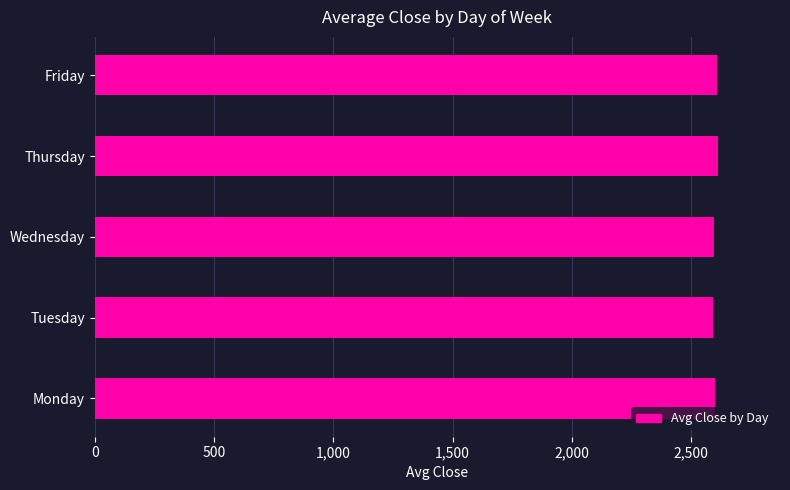

The chart shows a value of 3656.1 at Wednesday. True or false?

False